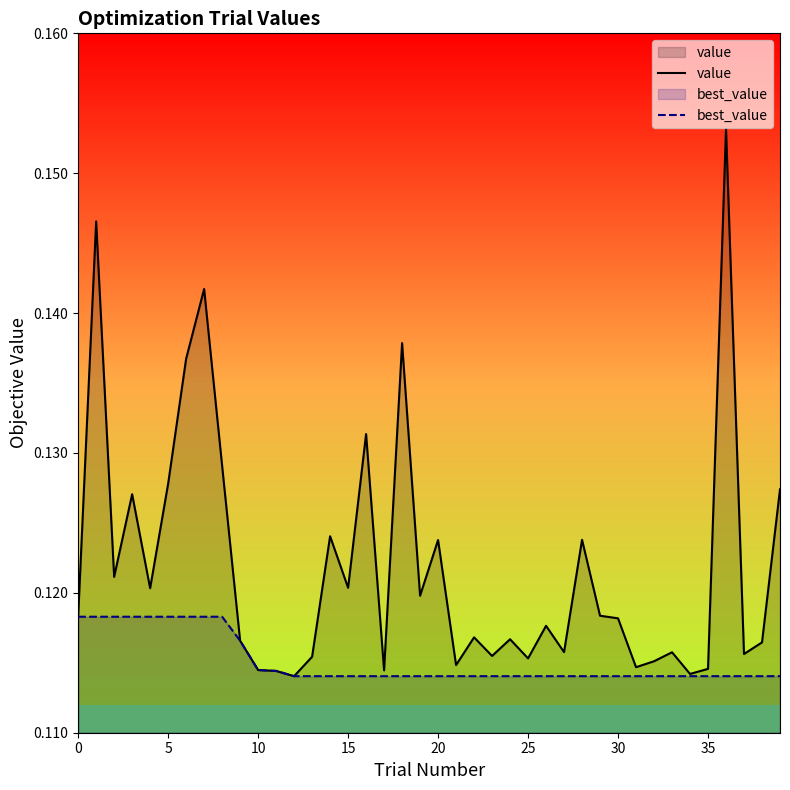

Read the value value at 24.

0.1